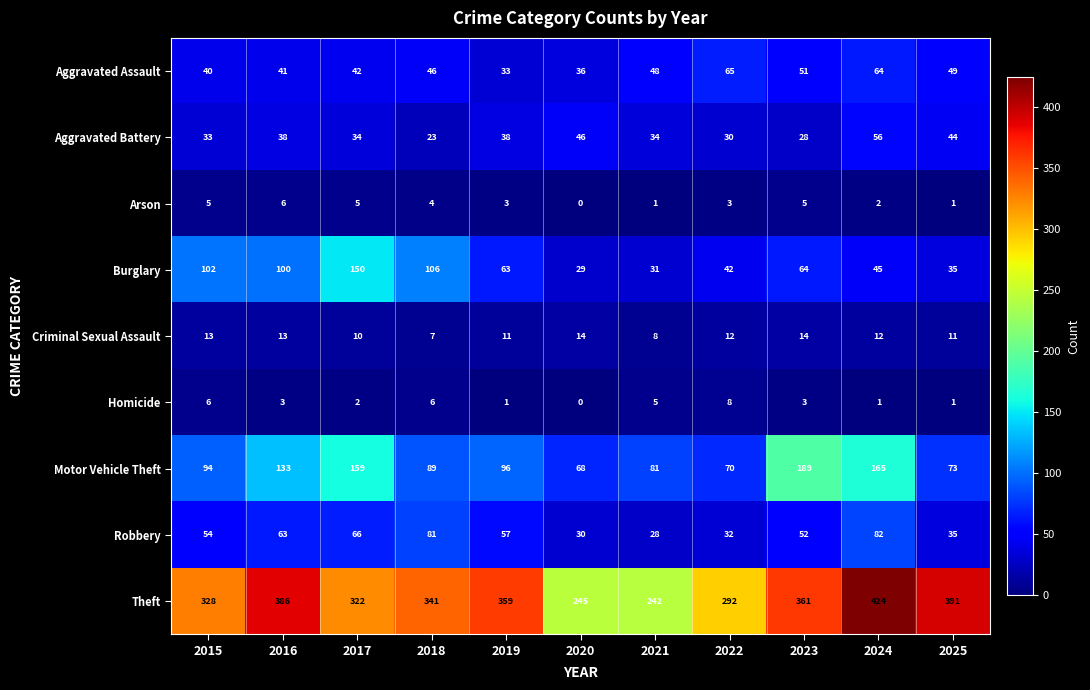

Which series changed the most between 2016 and 2021?

Theft